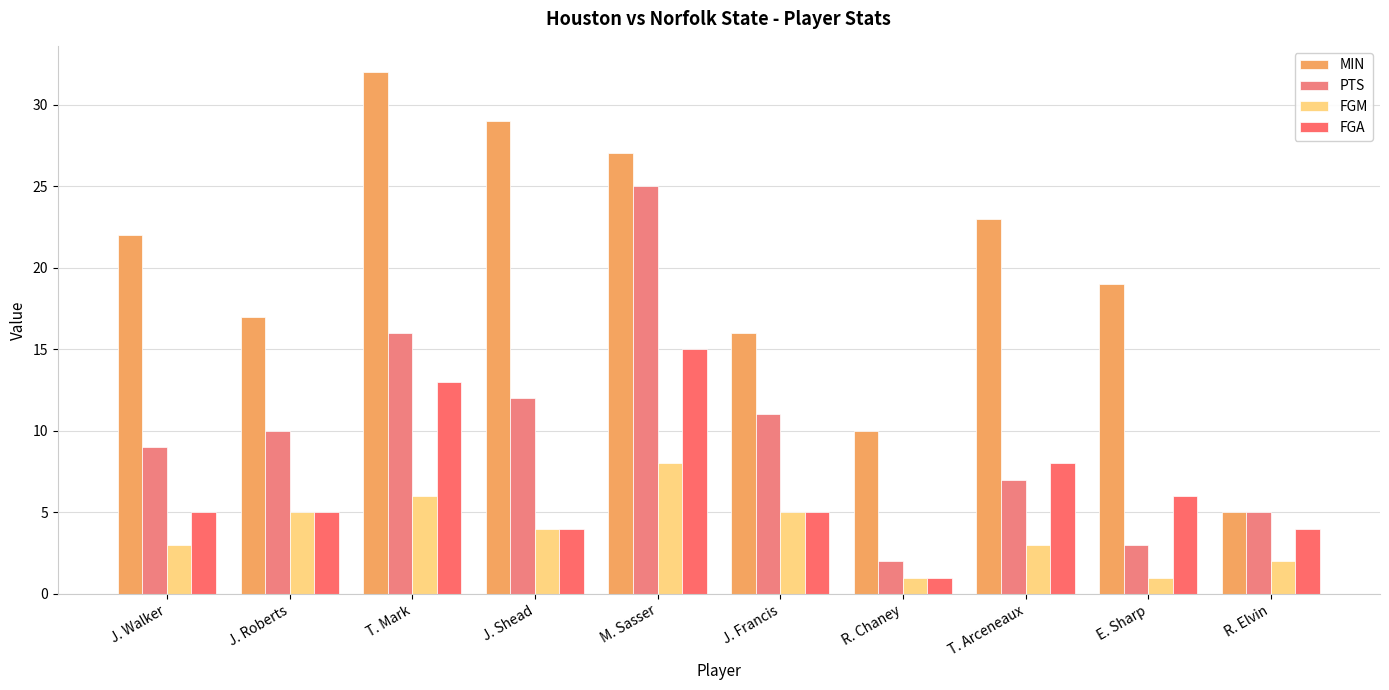

At which category is the sum across all series the highest?

M. Sasser